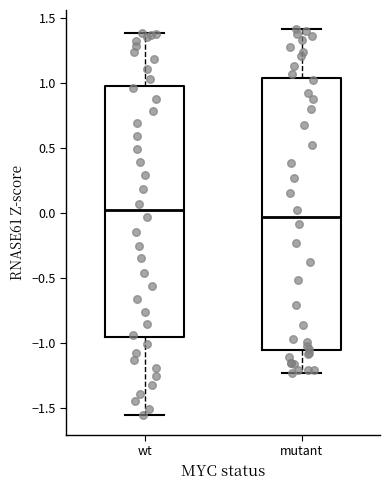

Where is the upper edge of the box for wt on the y-axis? The values are not printed on the chart, so give them approximately, as read against the axis.

0.95